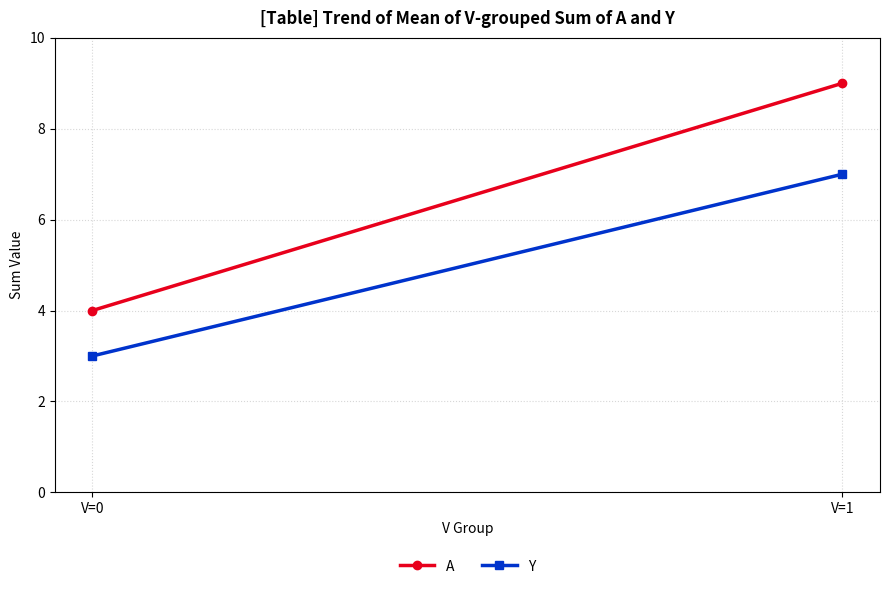

Reading left to right, list all the values displayed in this chart.

A: 4	9
Y: 3	7